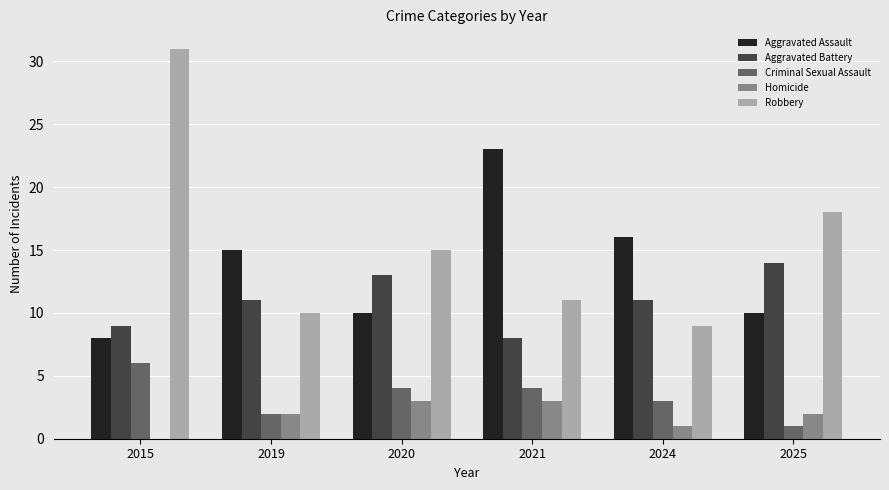

What is the highest value of the Aggravated Battery series?

14